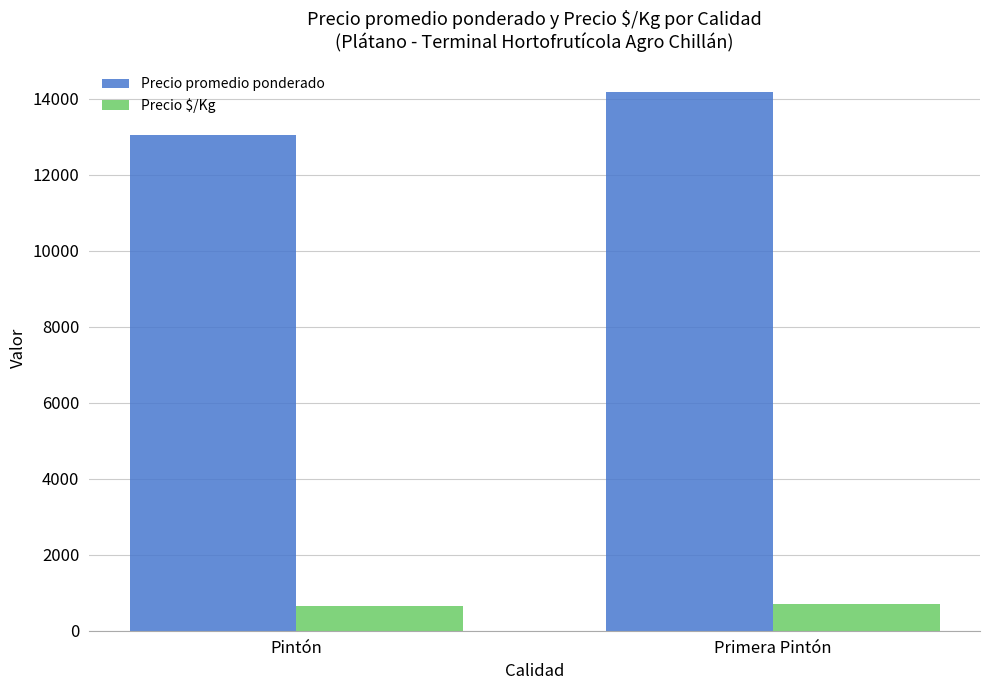

Which category has the highest value across all series?

Primera Pintón